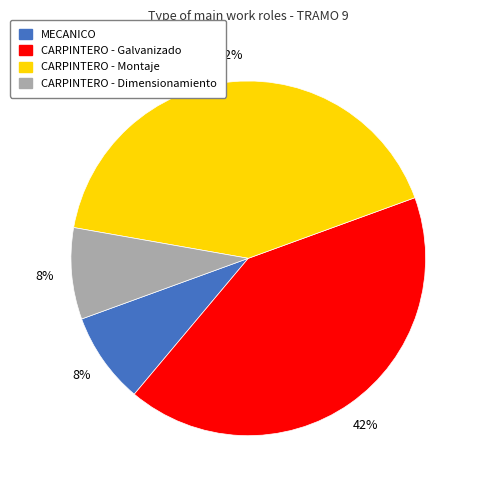

Do CARPINTERO - Dimensionamiento and MECANICO together represent more than half of the pie?

No